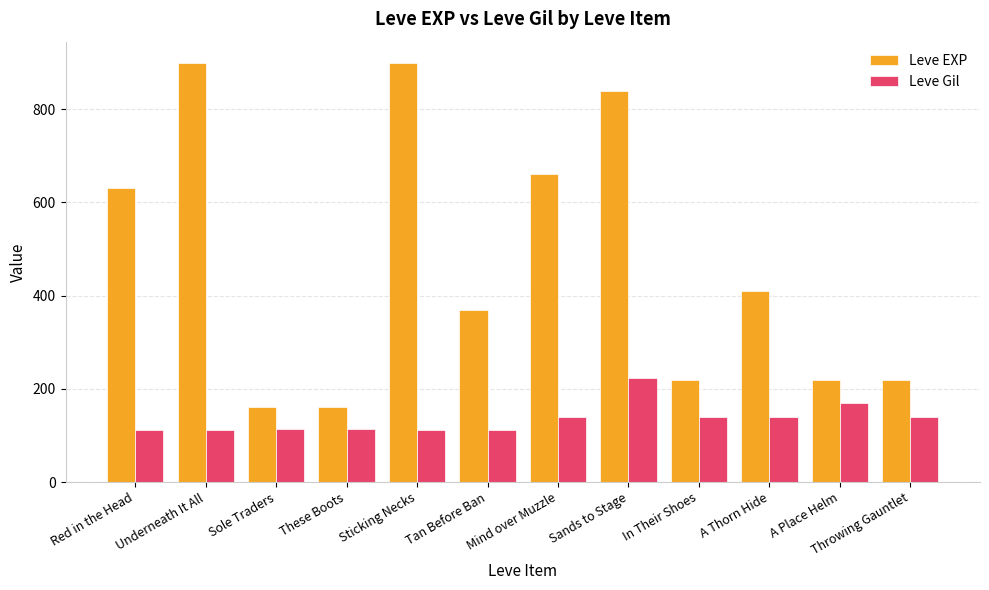

At which category is the sum across all series the highest?

Sands to Stage